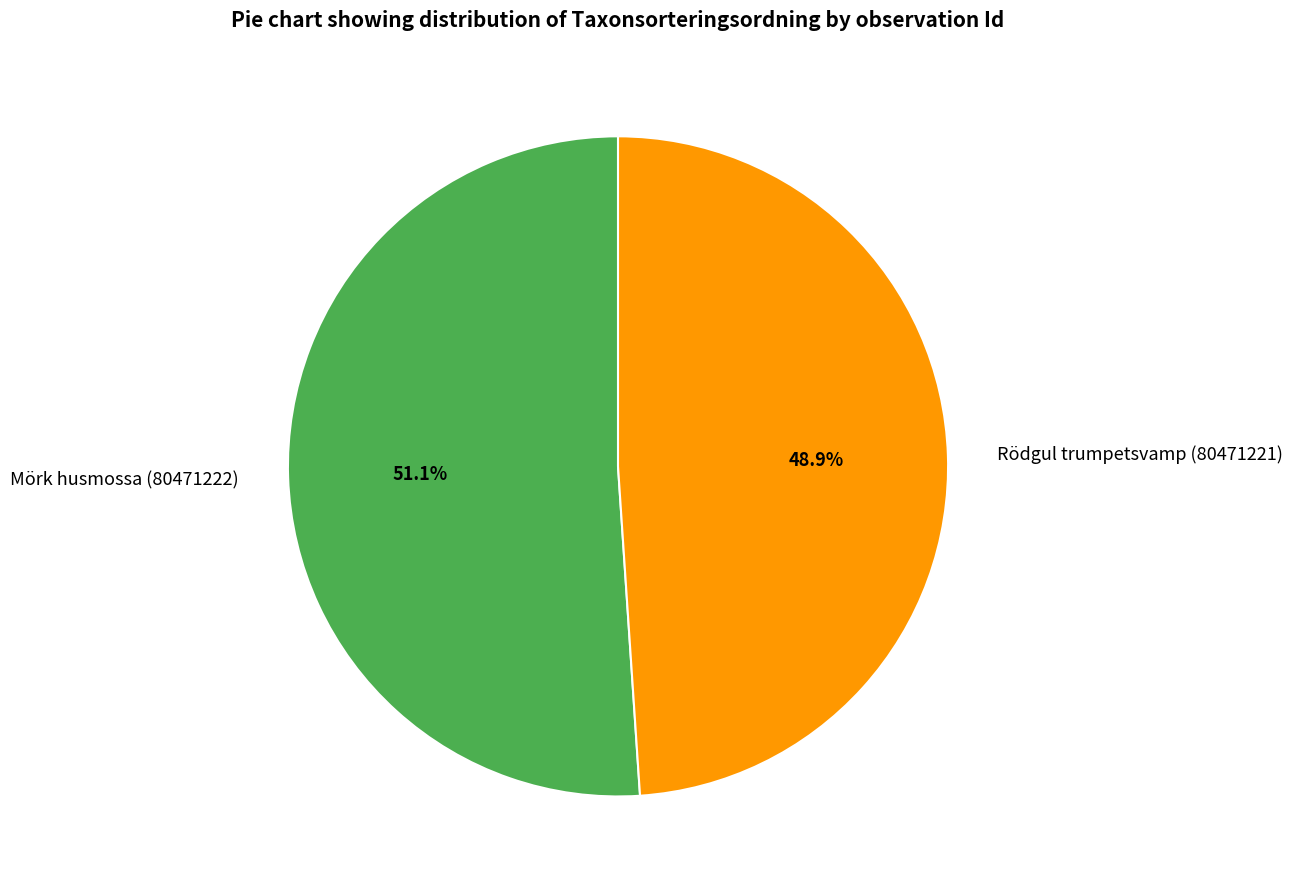

Between Mörk husmossa (80471222) and Rödgul trumpetsvamp (80471221), which is larger?

Mörk husmossa (80471222)